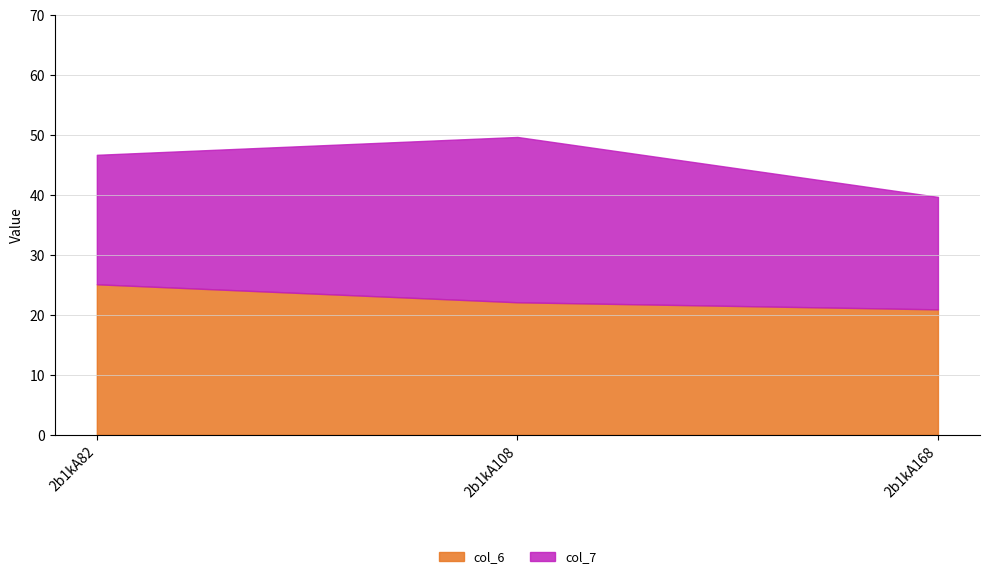

The col_6 series shows 34.1 at 2b1kA108. True or false?

False